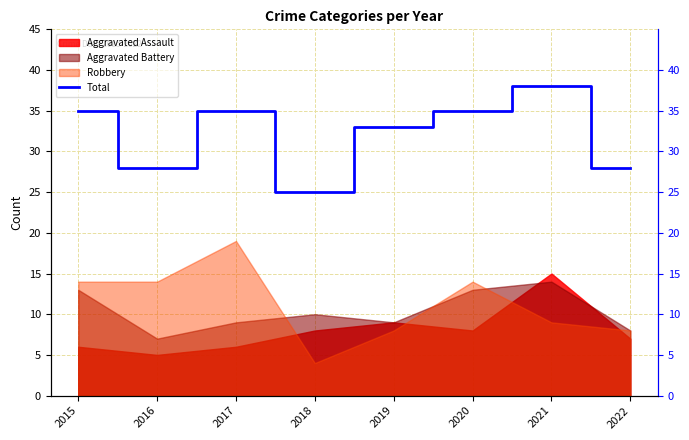

The chart shows a value of 44 at 2019. True or false?

False